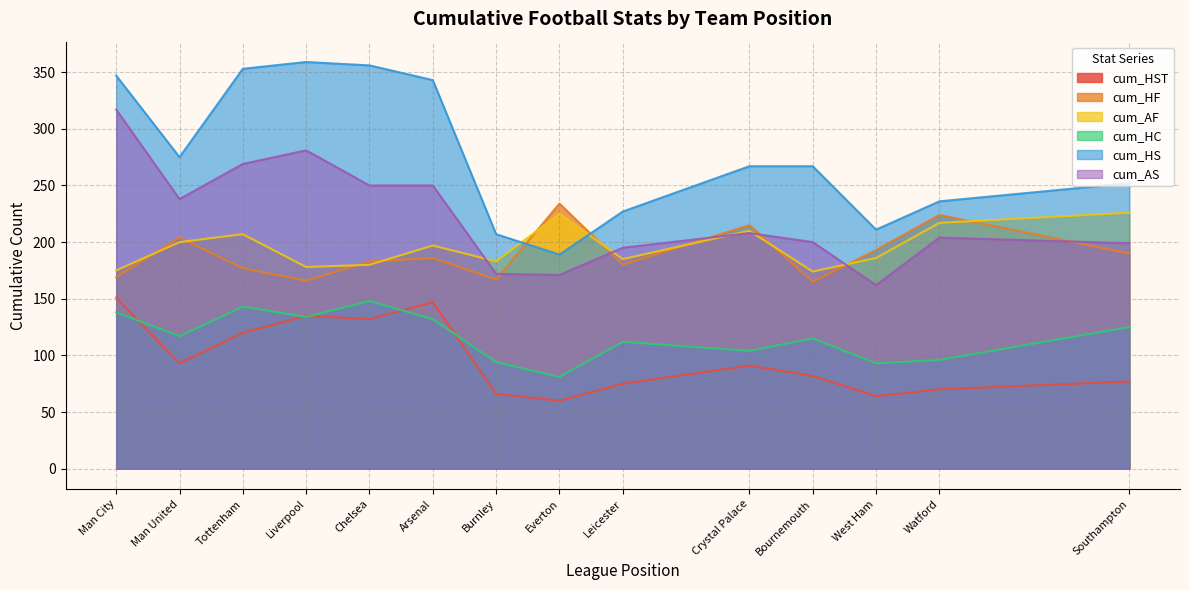

True or false: cum_HST and cum_HS intersect in this chart.

False